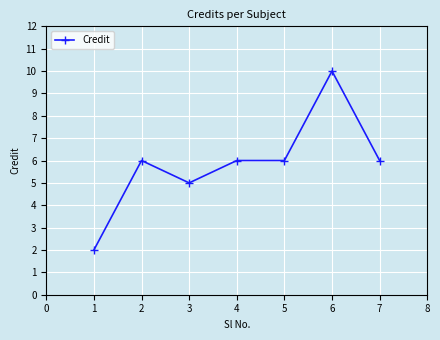

Is it true that the value at 2 is 8?

False